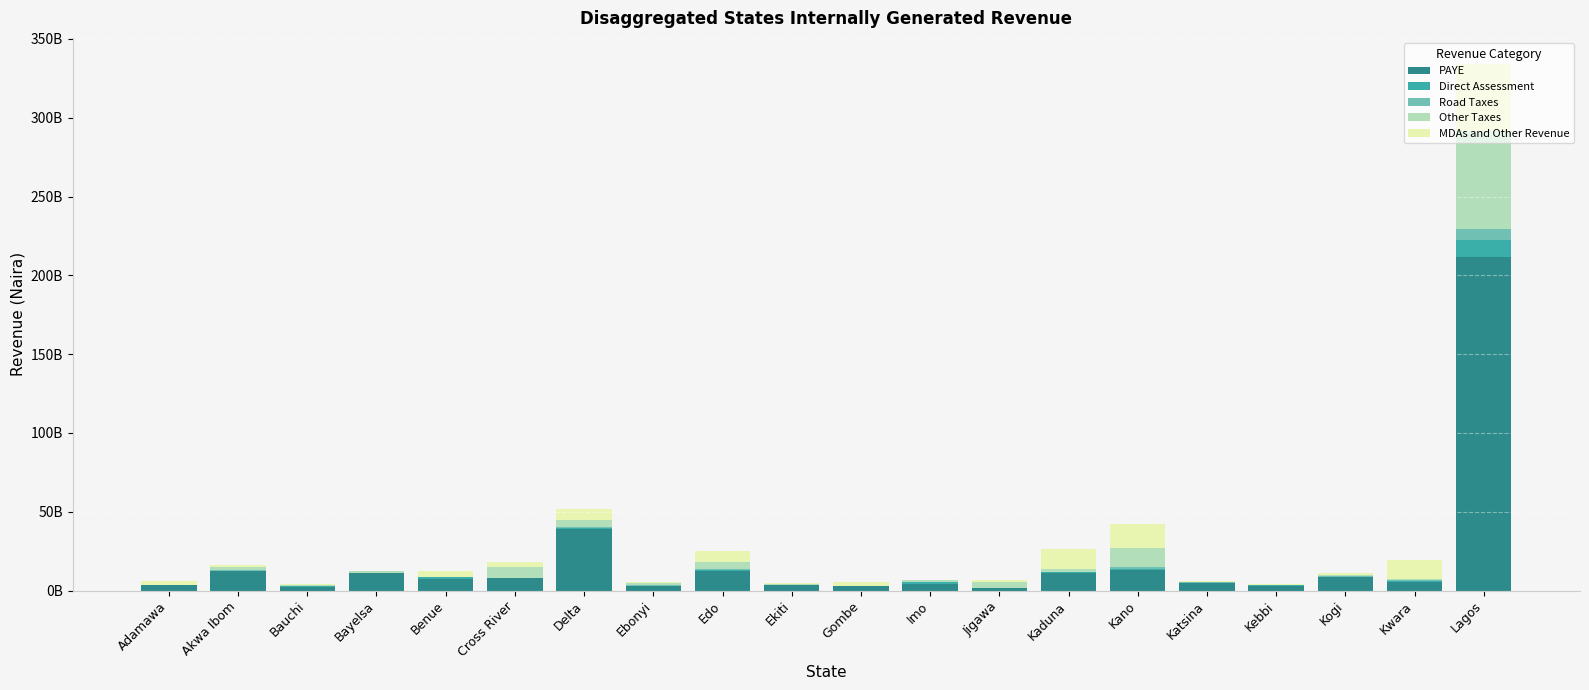

Does the chart contain stacked bars?

Yes